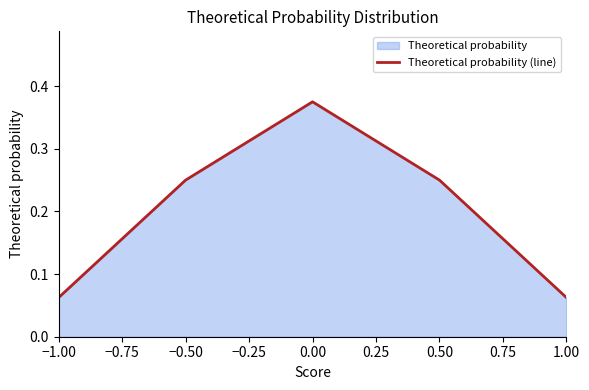

True or false: the data has more than 0 interior local peaks.

True